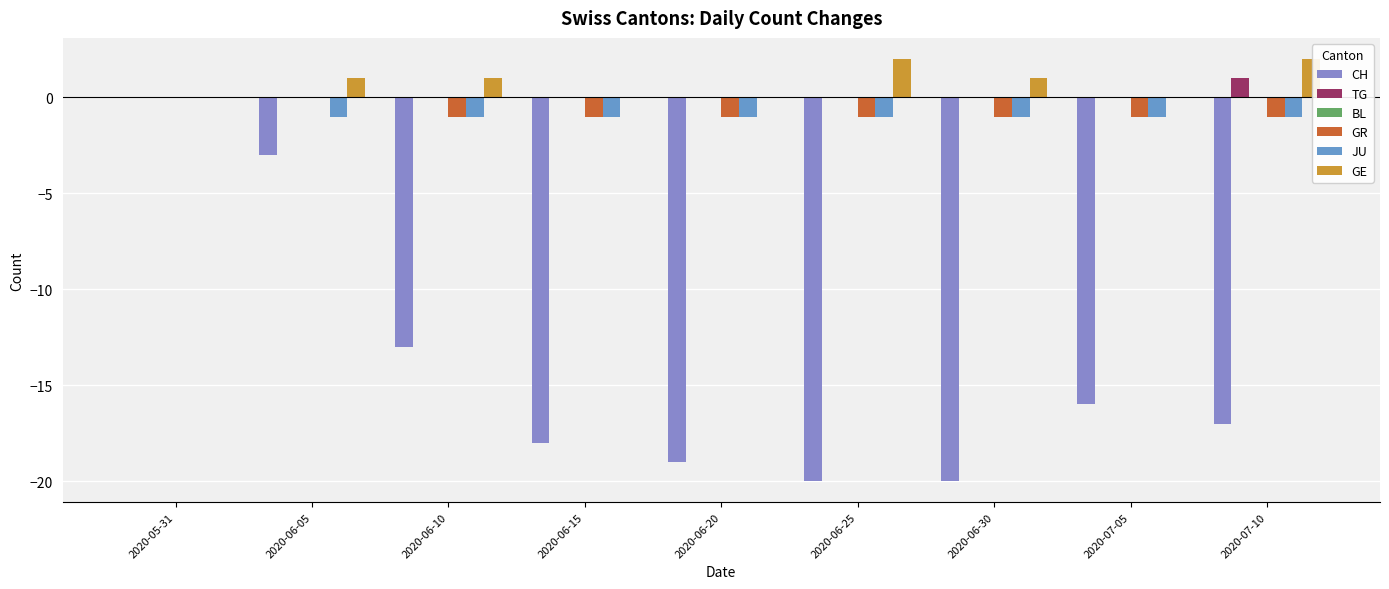

At which category is the sum across all series the highest?

2020-05-31